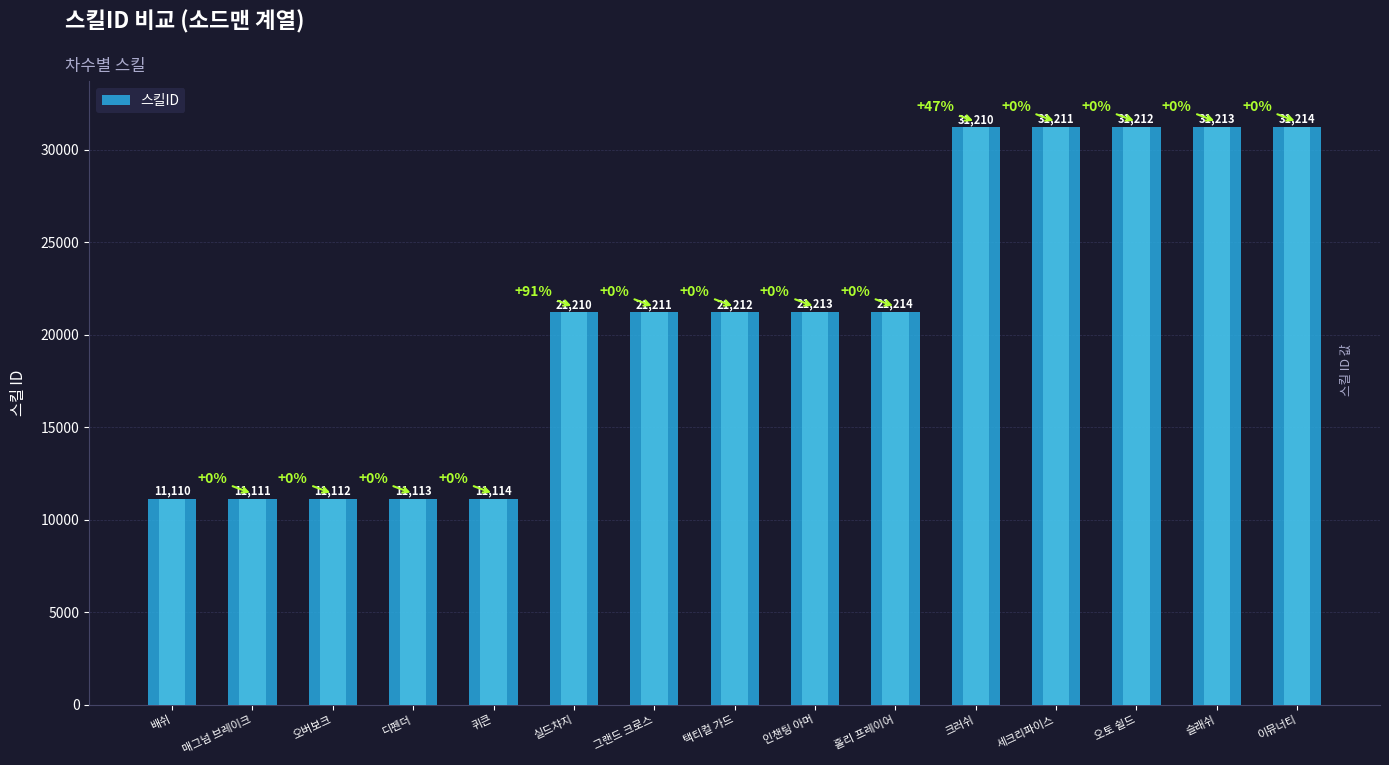

The value at 세크리파이스 is 19904. True or false?

False